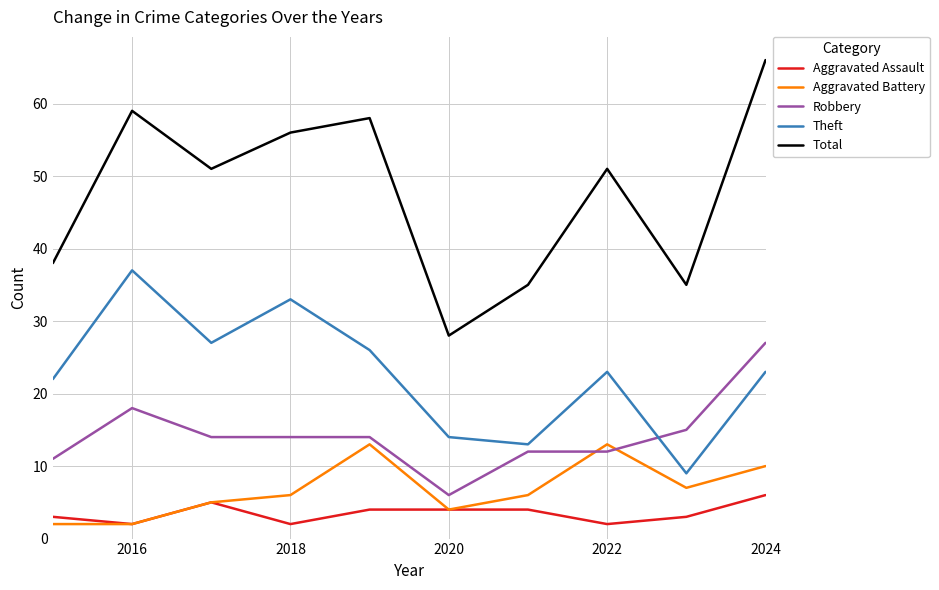

Is this an area chart (filled region under the line)?

No